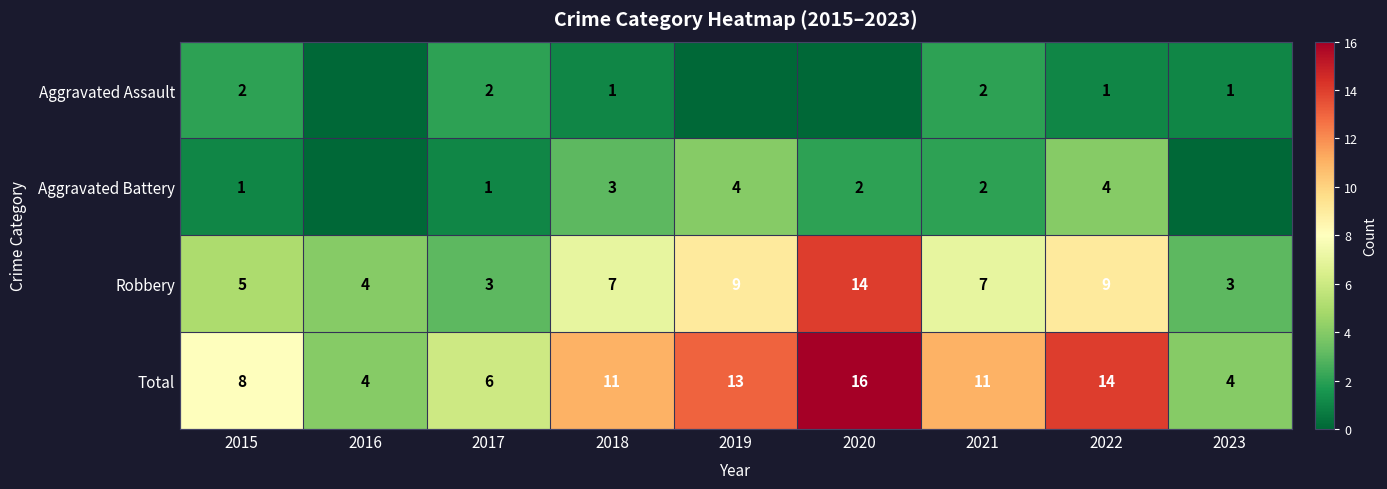

At 2022, list the series in order from smallest to largest.

Aggravated Assault, Aggravated Battery, Robbery, Total